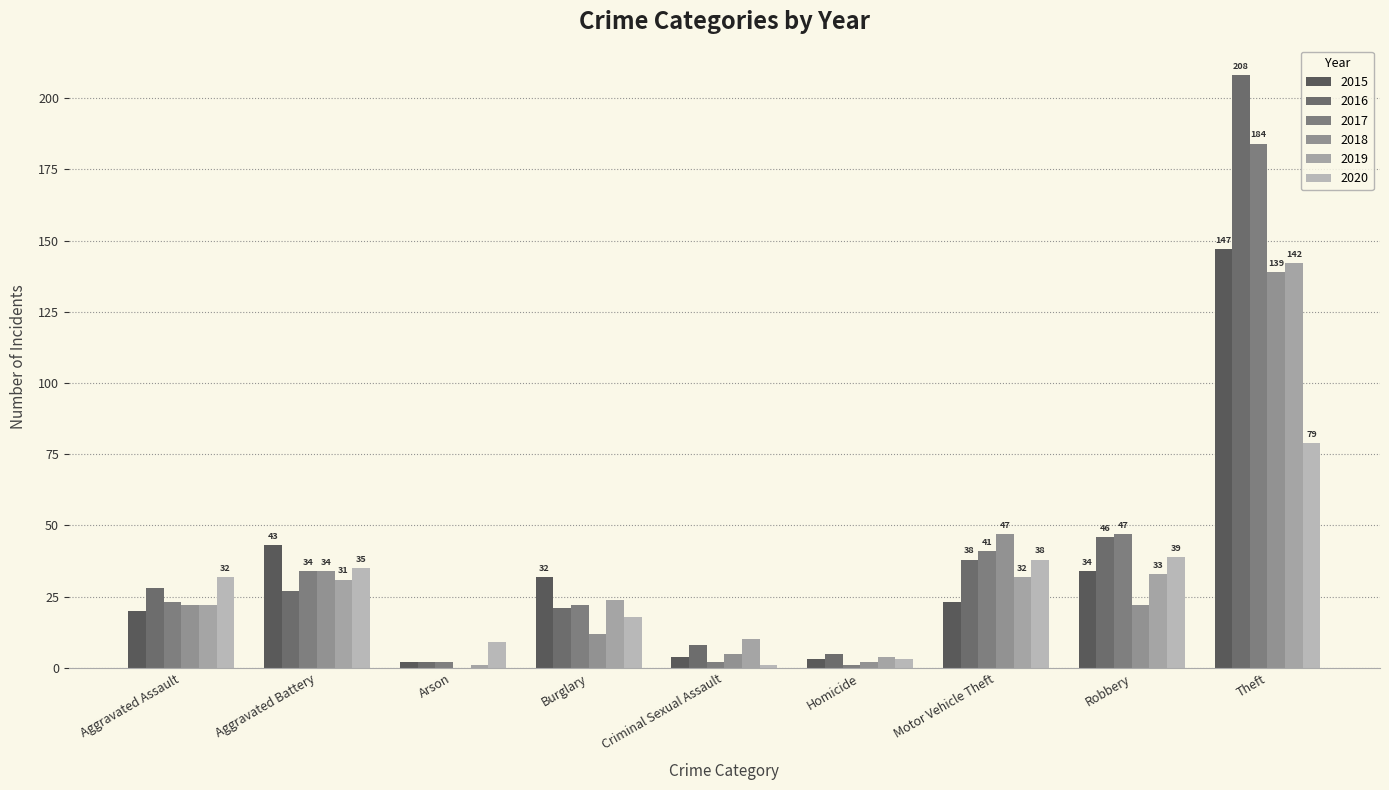

Count the number of categories in the chart.

9